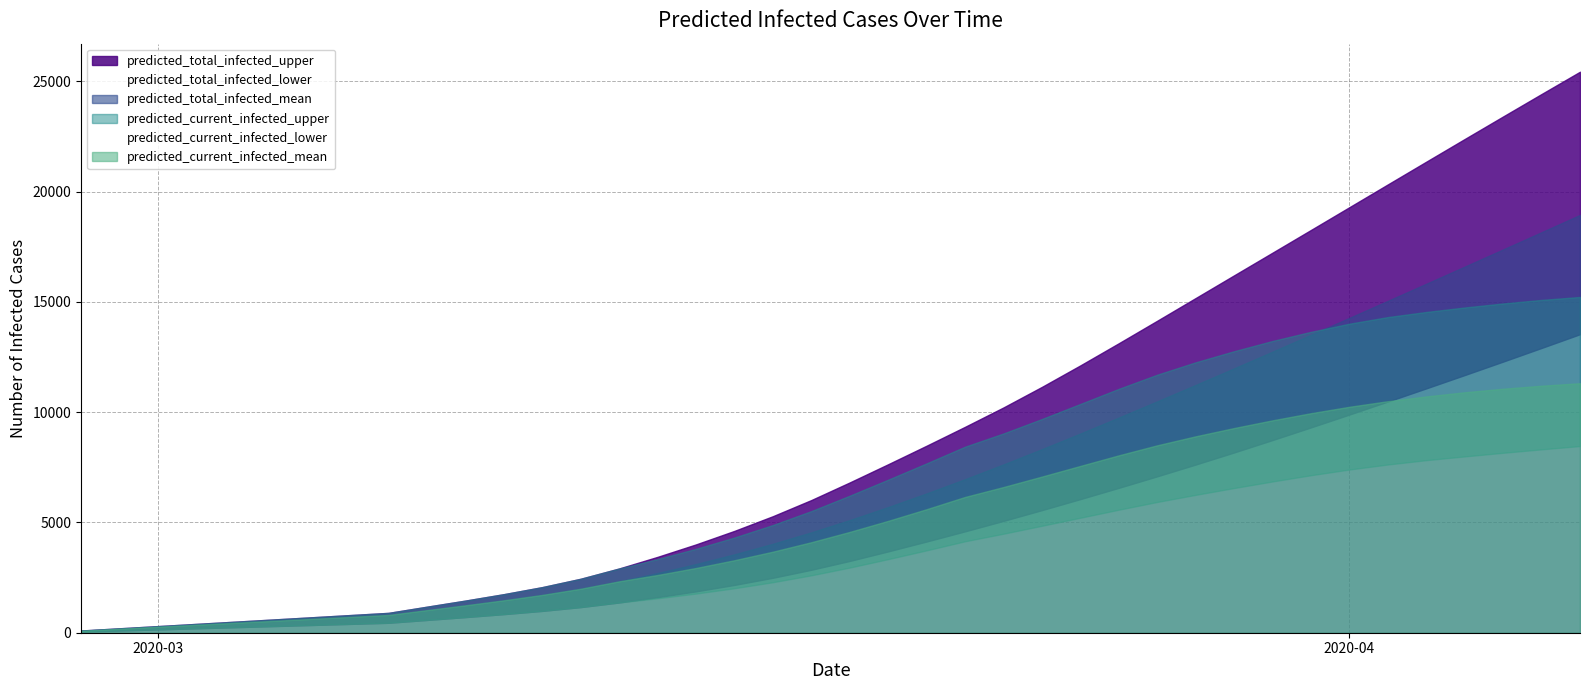

What is the average value of the predicted_current_infected_mean series?

5084